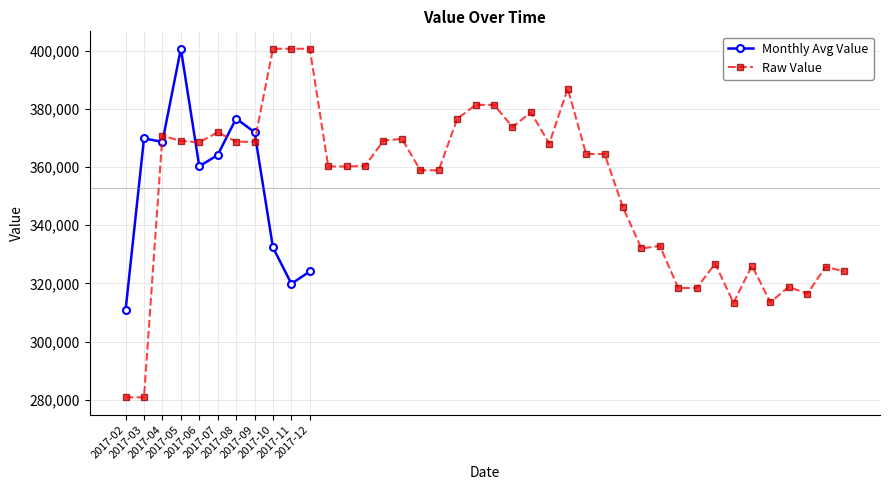

What is the label of the 3rd point from the left?

2017-04